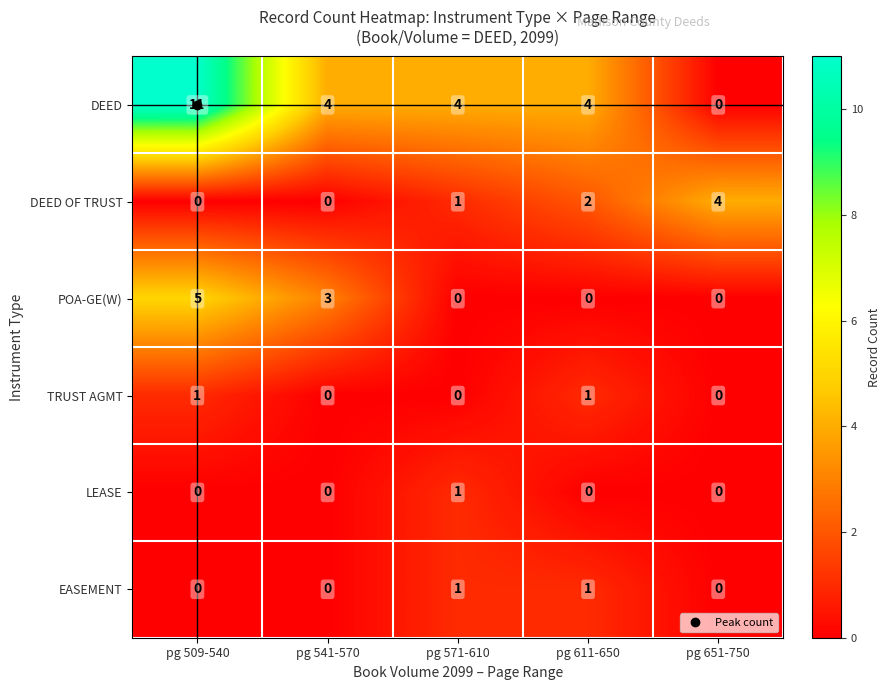

What is the difference between the second highest and second lowest values in the POA-GE(W) series?

3